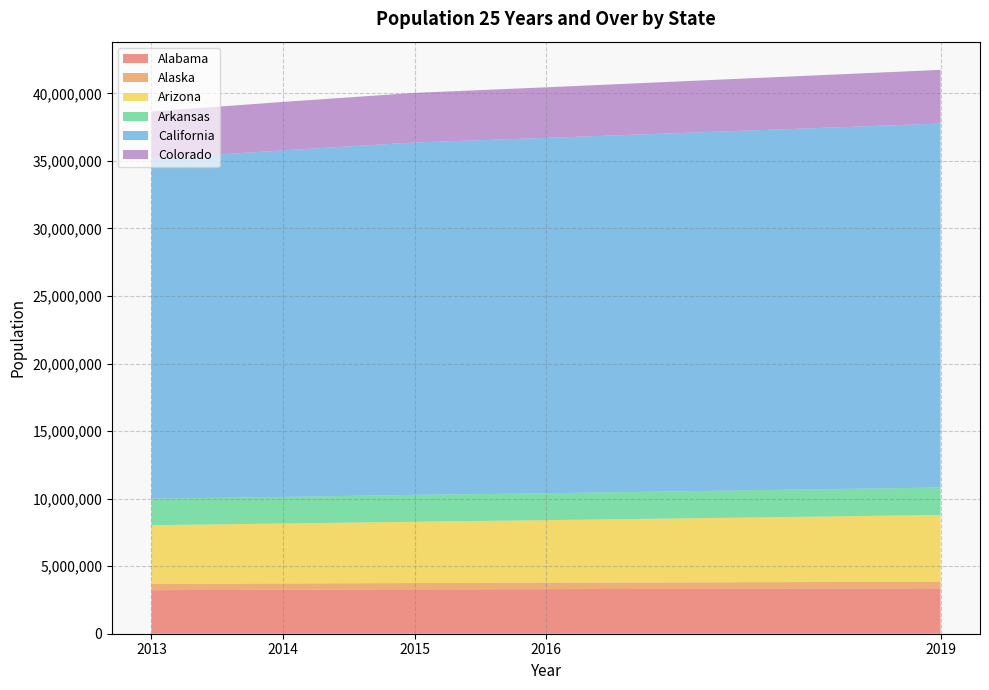

Reading left to right, list all the values displayed in this chart.

Alabama: 3225447	3256766	3282252	3300713	3360058
Alaska: 462659	465149	469523	478951	484058
Arizona: 4344737	4436226	4536954	4626409	4944540
Arkansas: 1960503	1968414	1987819	1990448	2036456
California: 25147232	25654292	26085263	26304241	26937872
Colorado: 3514235	3584463	3671853	3745506	3974943